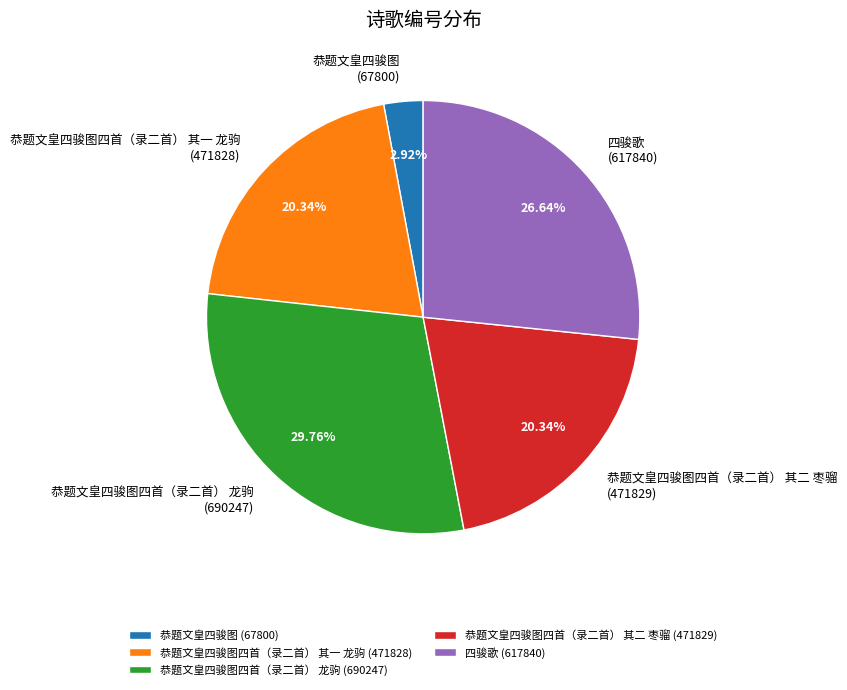

What is the ratio of the value at 四骏歌 (617840) to the value at 恭题文皇四骏图四首（录二首） 其二 枣骝 (471829)?

1.3